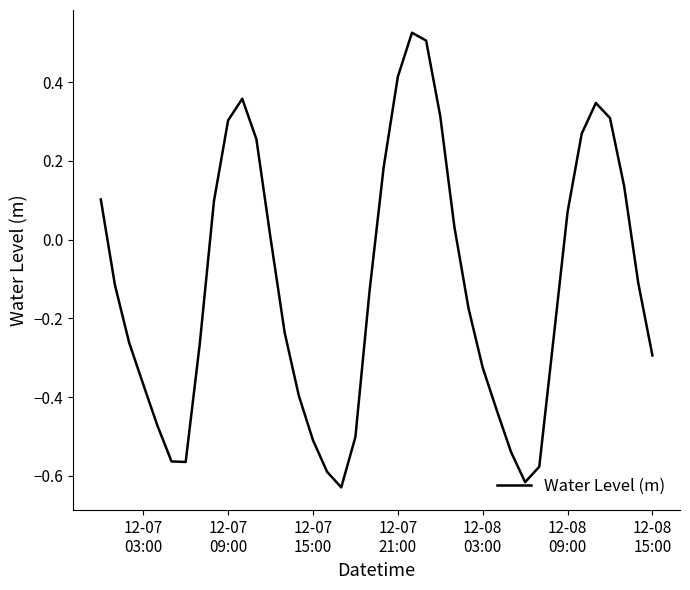

Does the chart have visible grid lines?

No